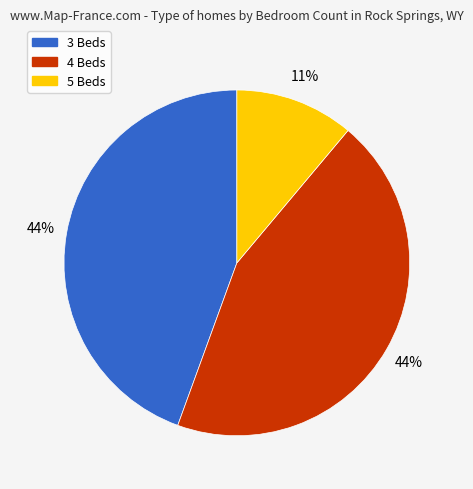

Do 4 Beds and 5 Beds together represent more than half of the pie?

Yes